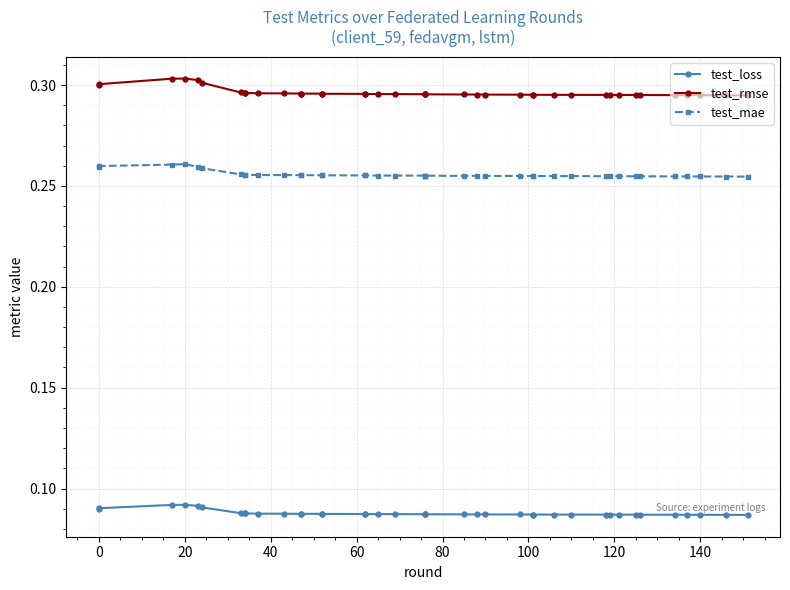

What are all the series names shown in the legend?

test_loss, test_rmse, test_mae